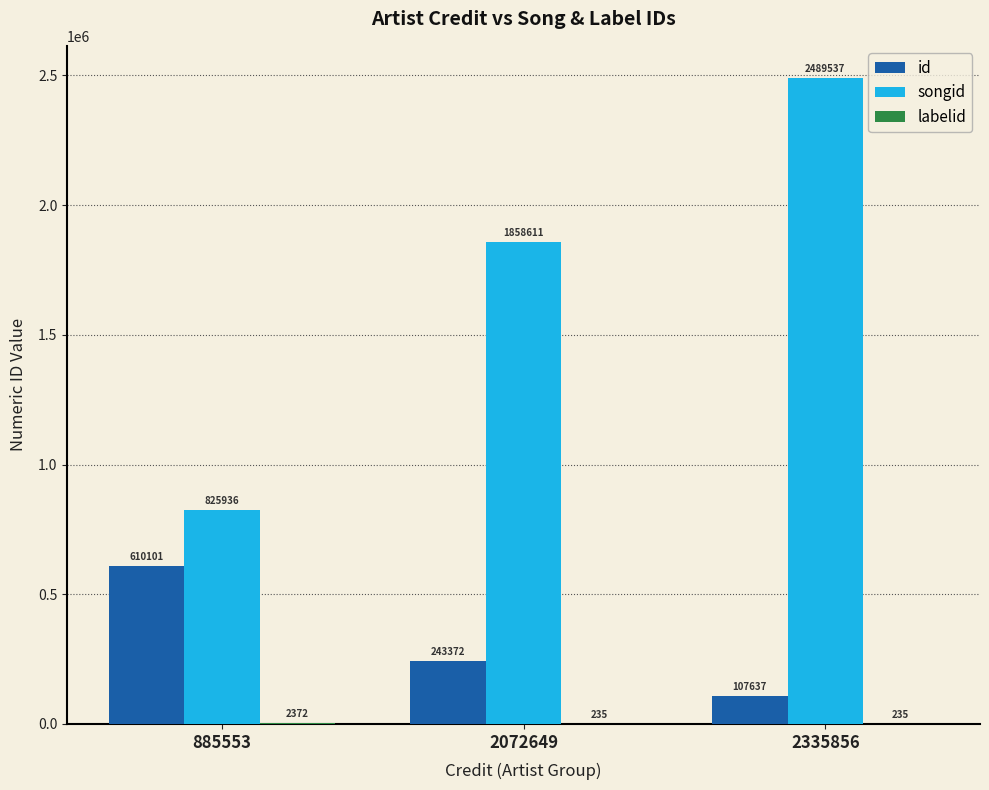

What is the greatest value displayed?

2489537